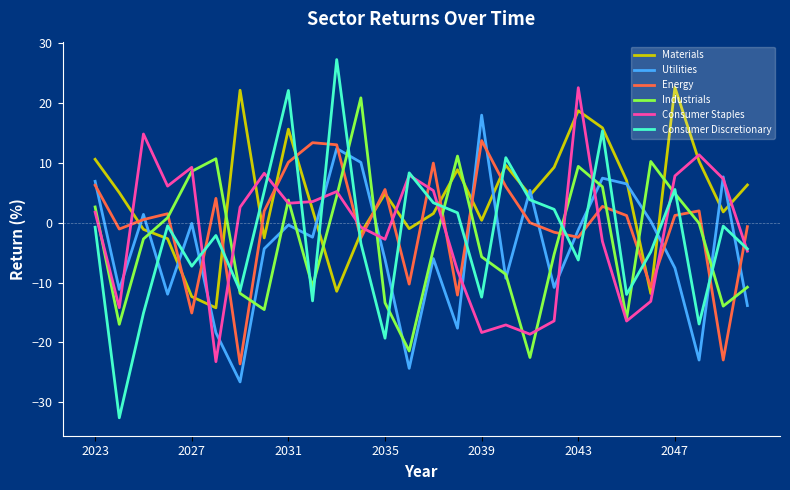

What is the minimum value shown in the chart?

-32.6